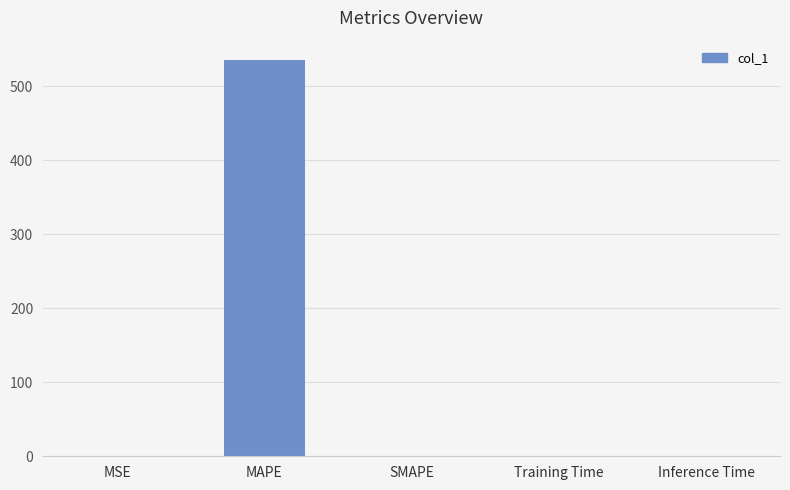

Which category has the highest value across all series?

MAPE